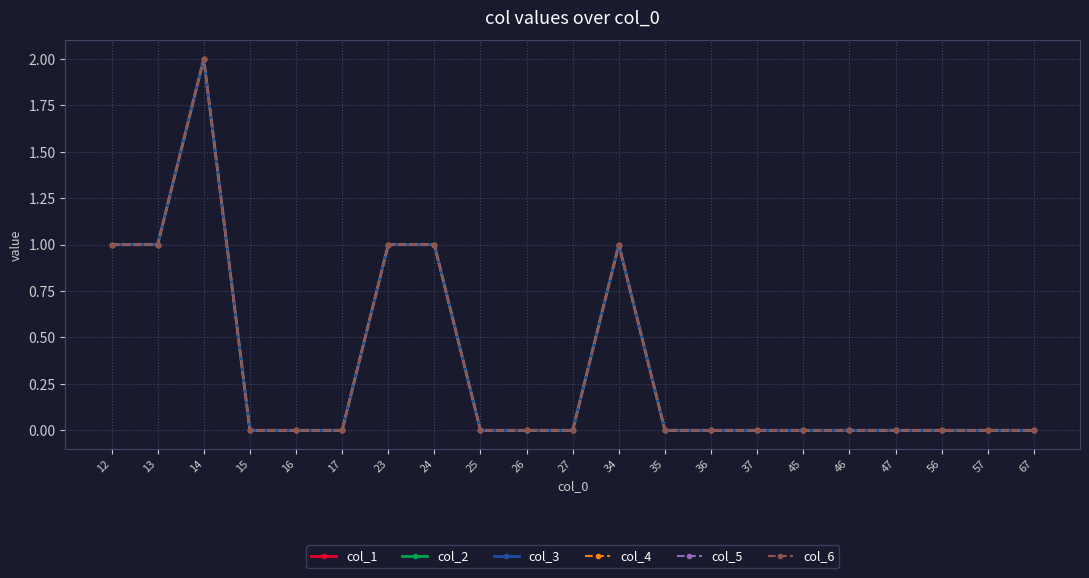

Rank the series at 15 from highest to lowest value.

col_1, col_2, col_3, col_4, col_5, col_6